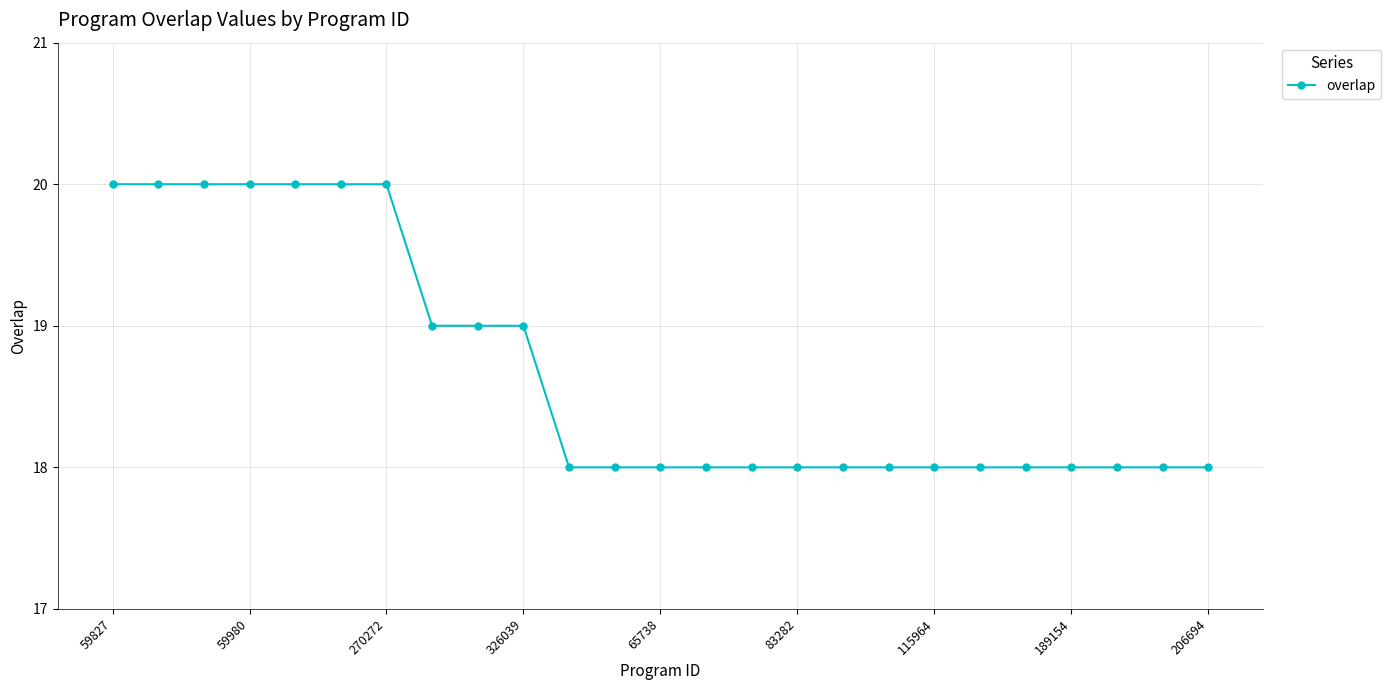

What is the value of the 17th point from the left?

18